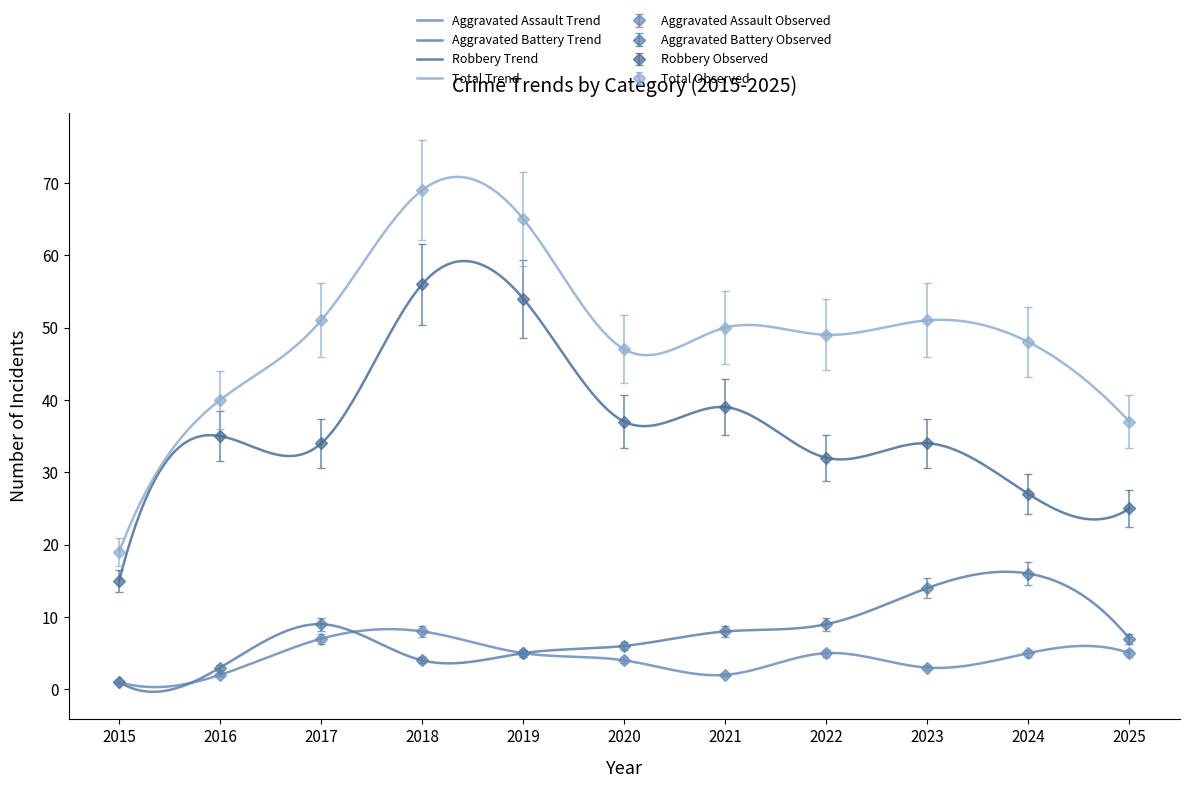

At which label does Total Observed reach its peak?

2018